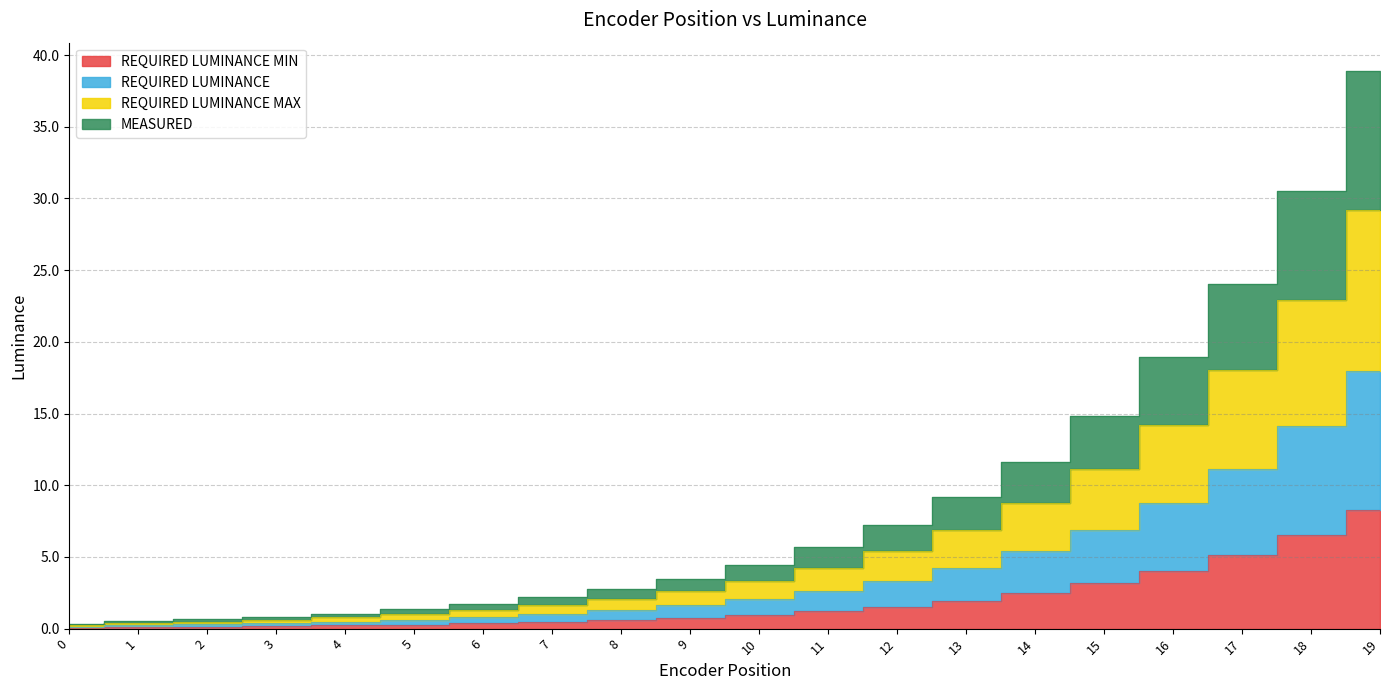

True or false: REQUIRED LUMINANCE MIN and REQUIRED LUMINANCE MAX intersect in this chart.

False